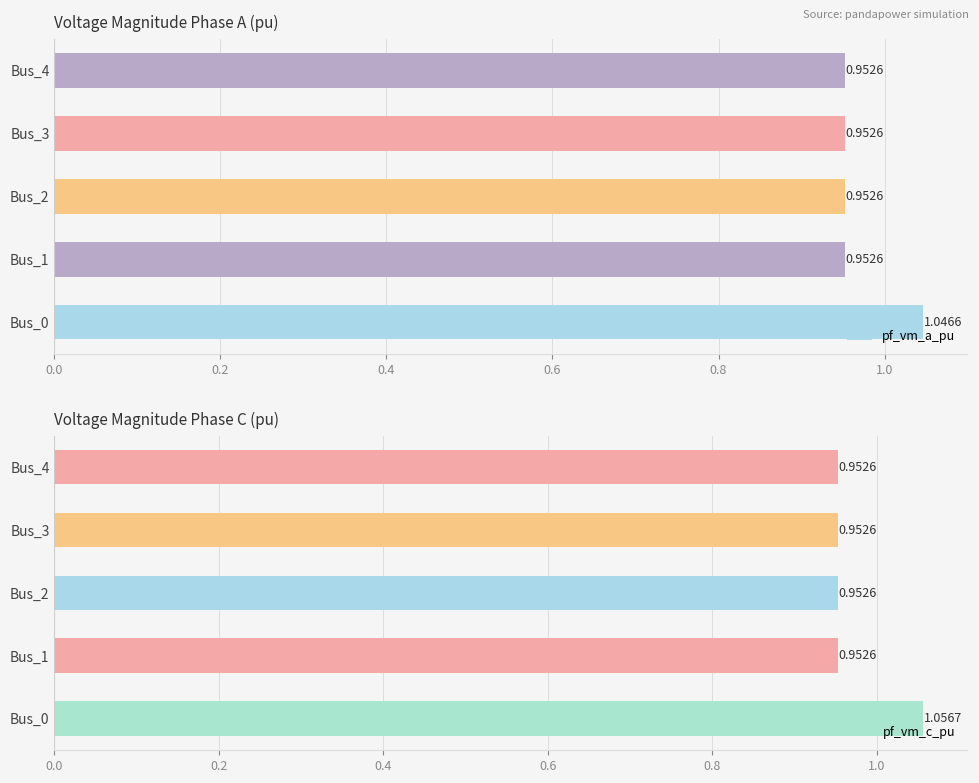

What is the sum of the pf_vm_a_pu values at Bus_2 and Bus_1?

1.9